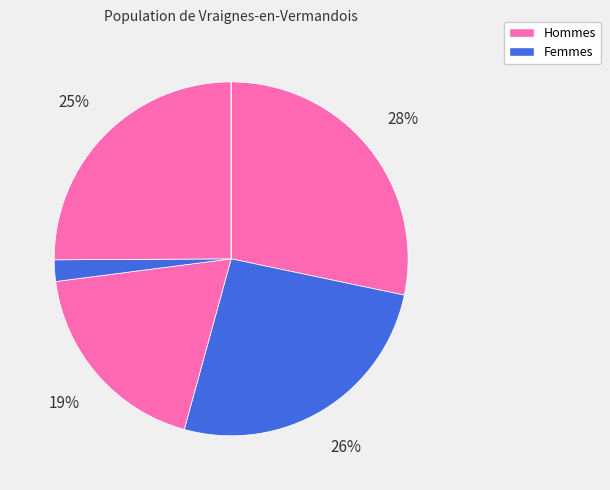

How many segments does this pie chart have?

7